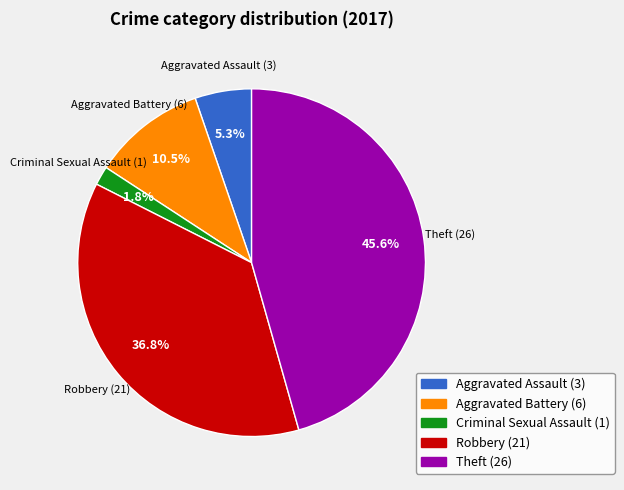

To the nearest percent, what is the difference between the Robbery and Theft slice percentages?

9%